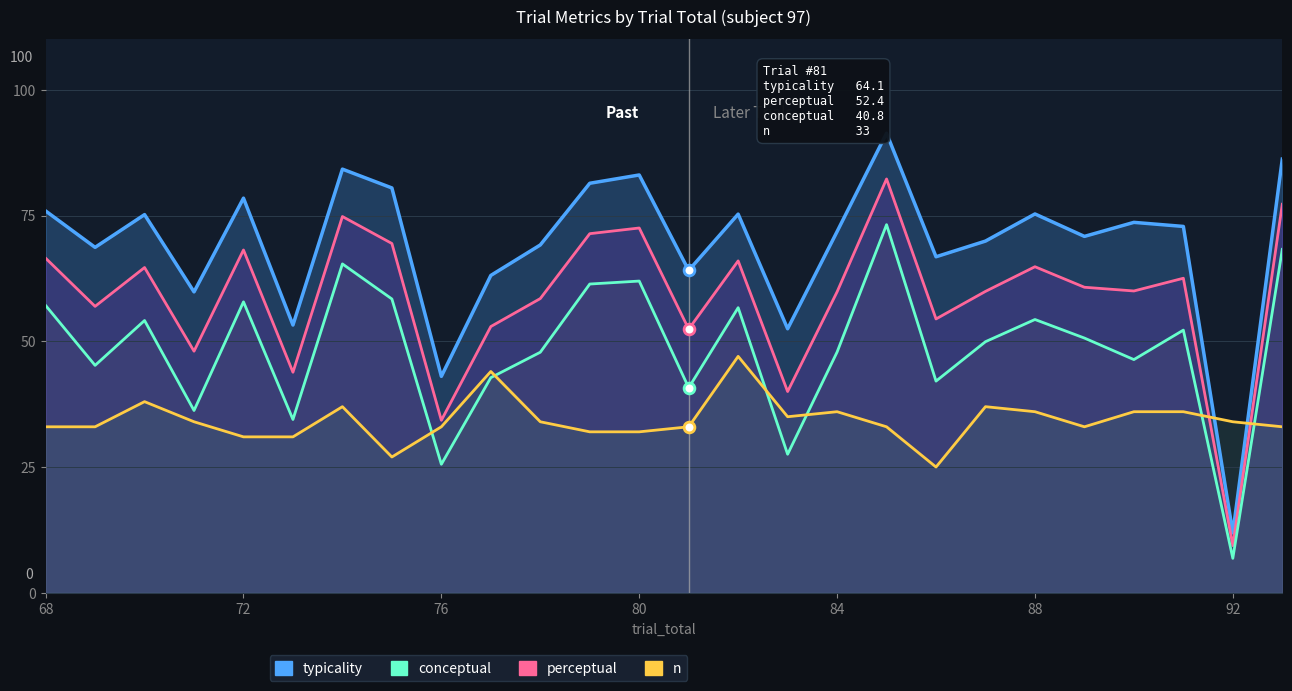

What are all the series names shown in the legend?

typicality, perceptual, conceptual, n